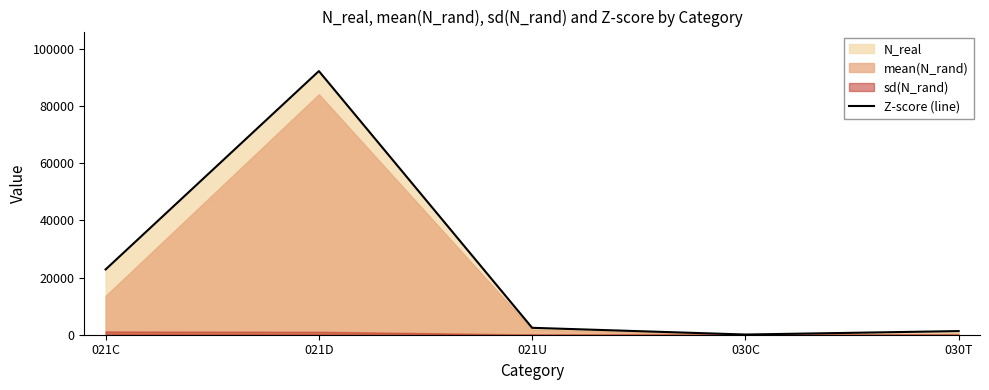

Which has a higher value, 021U or 030T?

021U